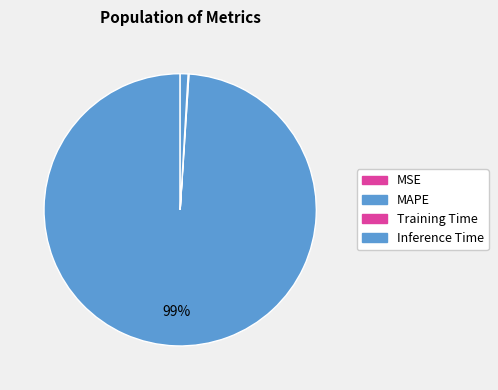

What percentage do Inference Time and MAPE together represent?

99.9%